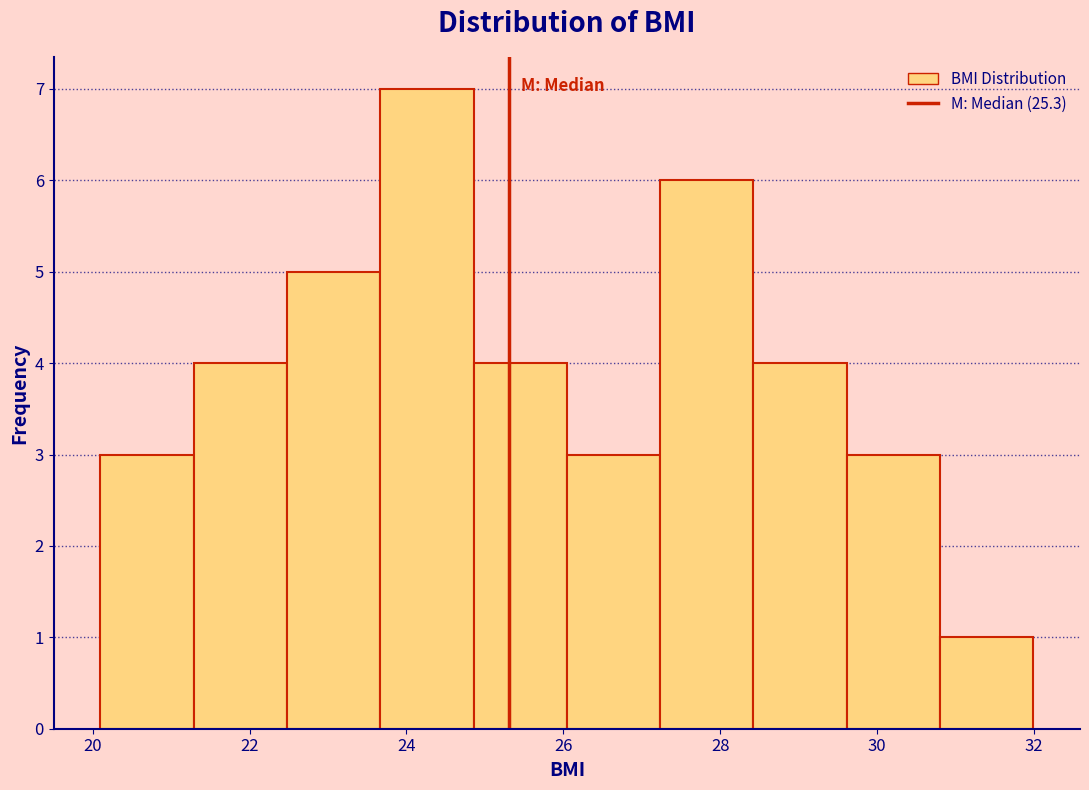

Reading left to right, list every bar in this chart as the range it spans on the x-axis followed by its height. Neither the bar edges nor the heights are printed on the chart, so give them approximately, as read against the axes.

20.0 to 21.2: 3
21.2 to 22.4: 4
22.4 to 23.6: 5
23.6 to 24.8: 7
24.8 to 26.0: 4
26.0 to 27.2: 3
27.2 to 28.4: 6
28.4 to 29.6: 4
29.6 to 30.8: 3
30.8 to 32.0: 1